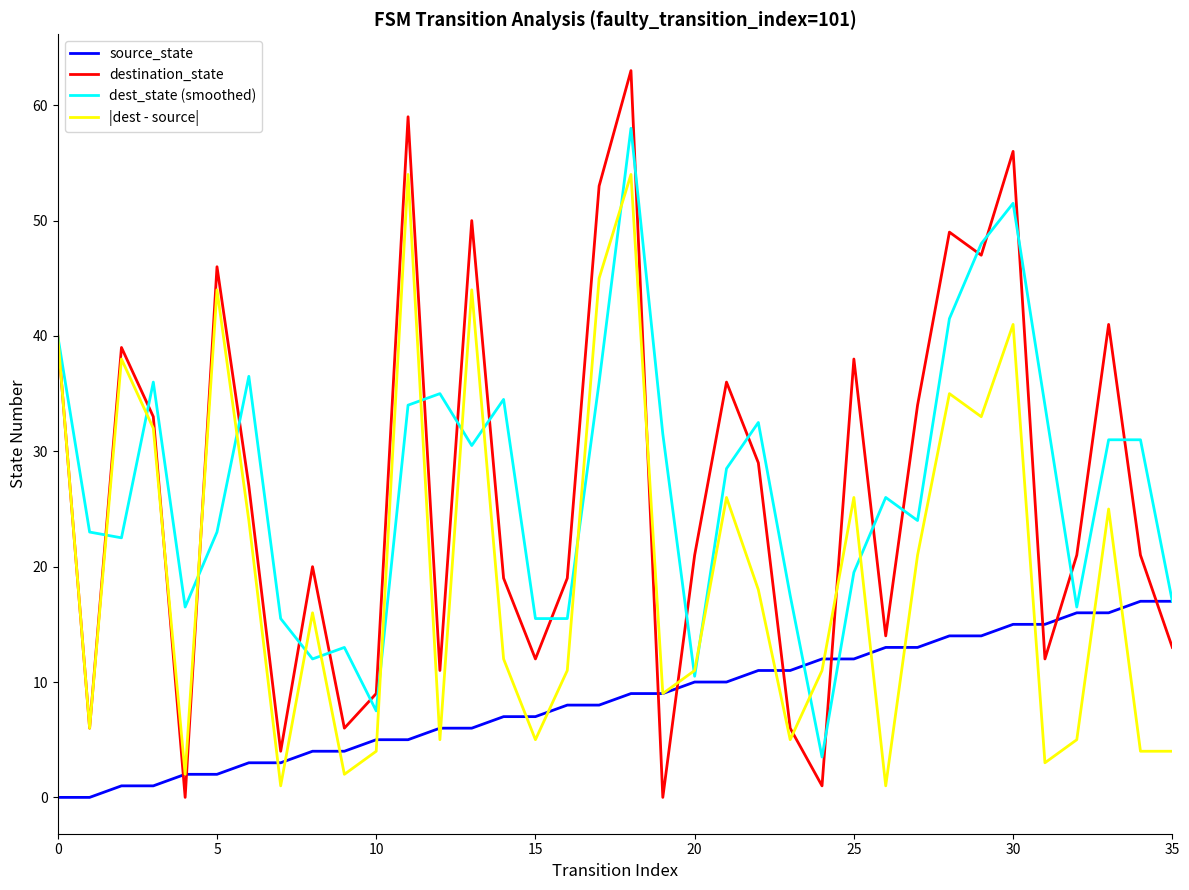

What is the maximum value shown in the chart?

63.0